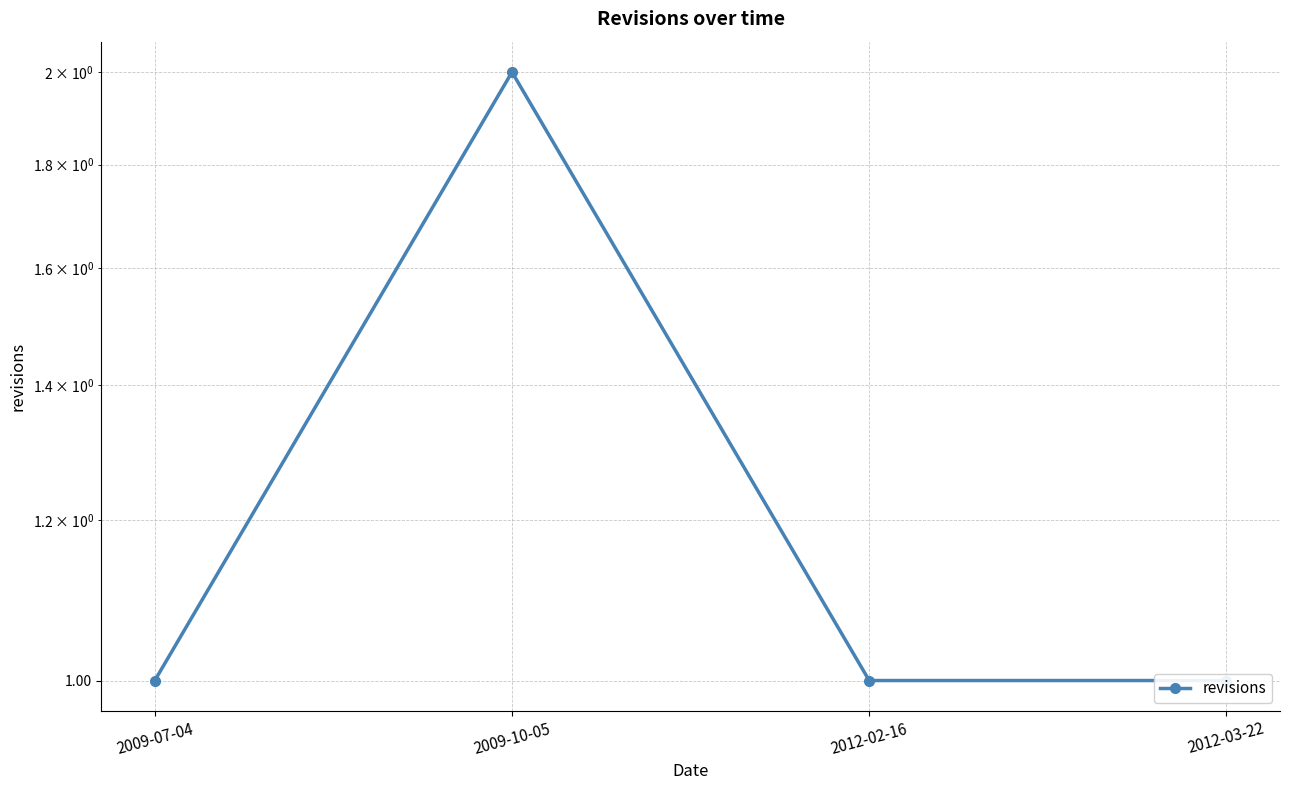

What position from the left is 2009-07-04?

1